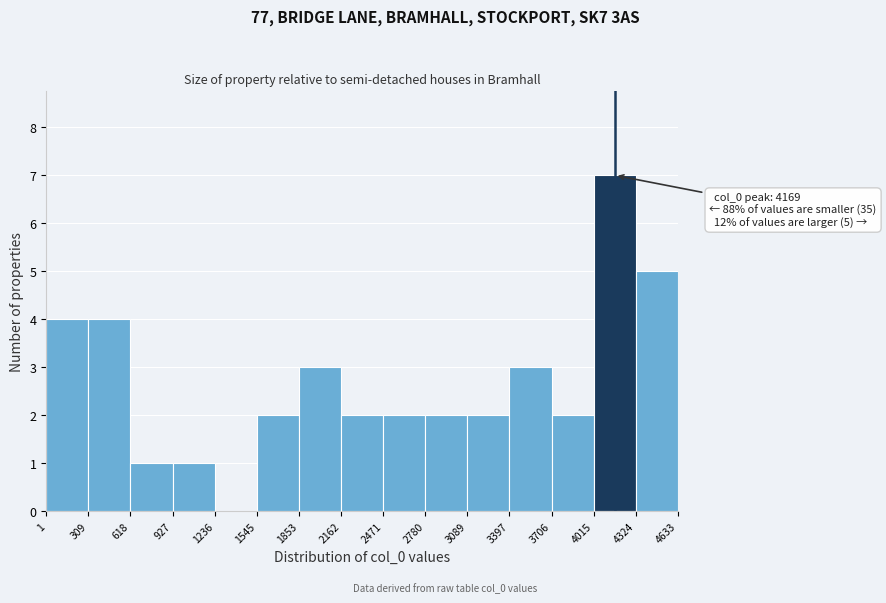

Over which range of the x-axis is the bar tallest?

4015 to 4324